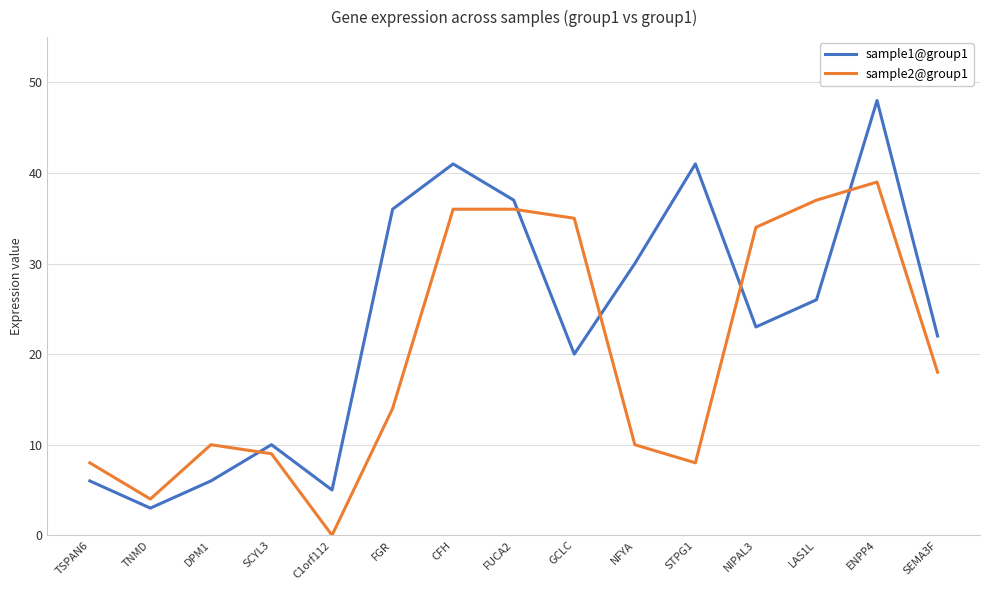

Rank the series by their maximum value, from lowest to highest.

sample2@group1, sample1@group1